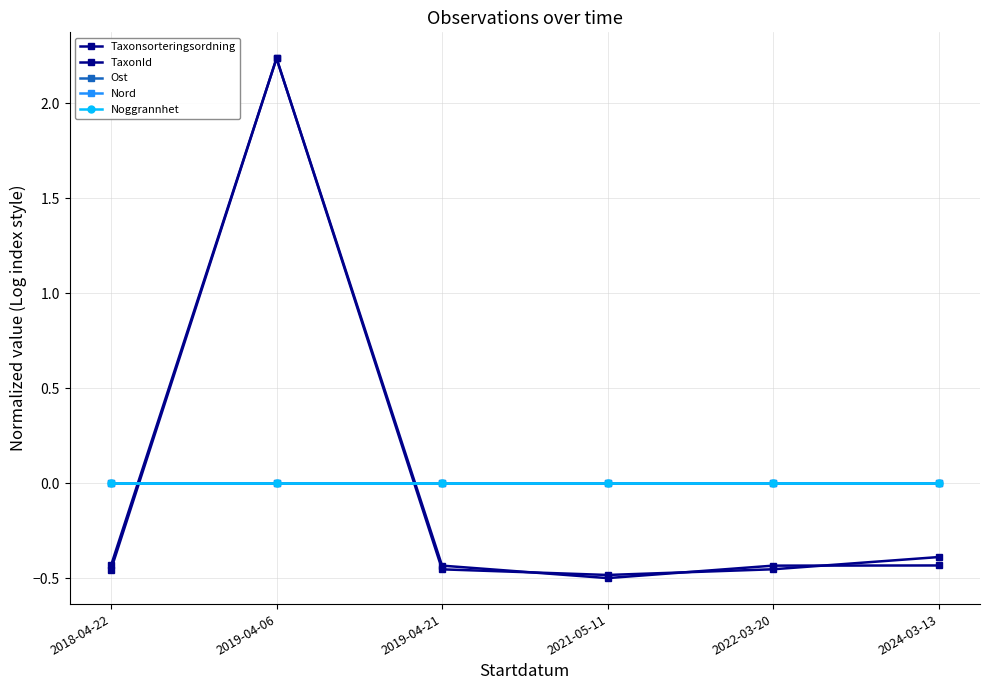

Does the chart have visible grid lines?

Yes